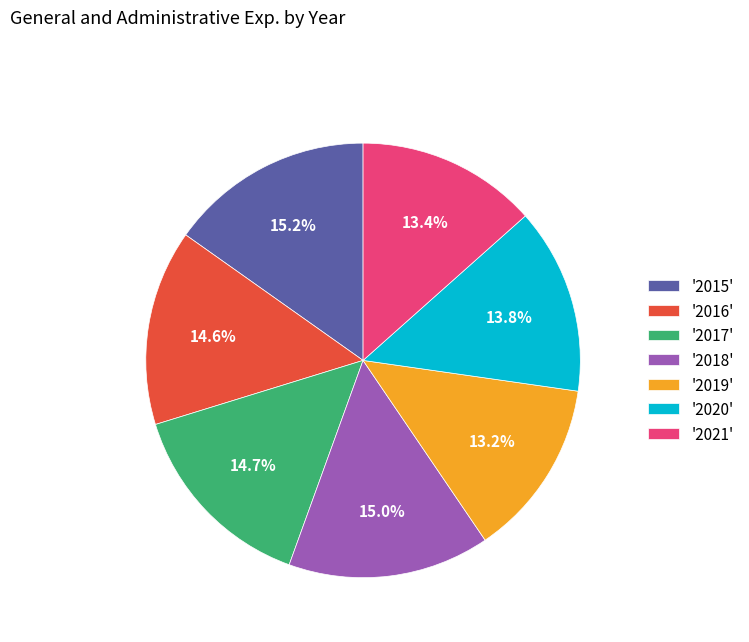

Which has a higher value, '2020' or '2019'?

'2020'